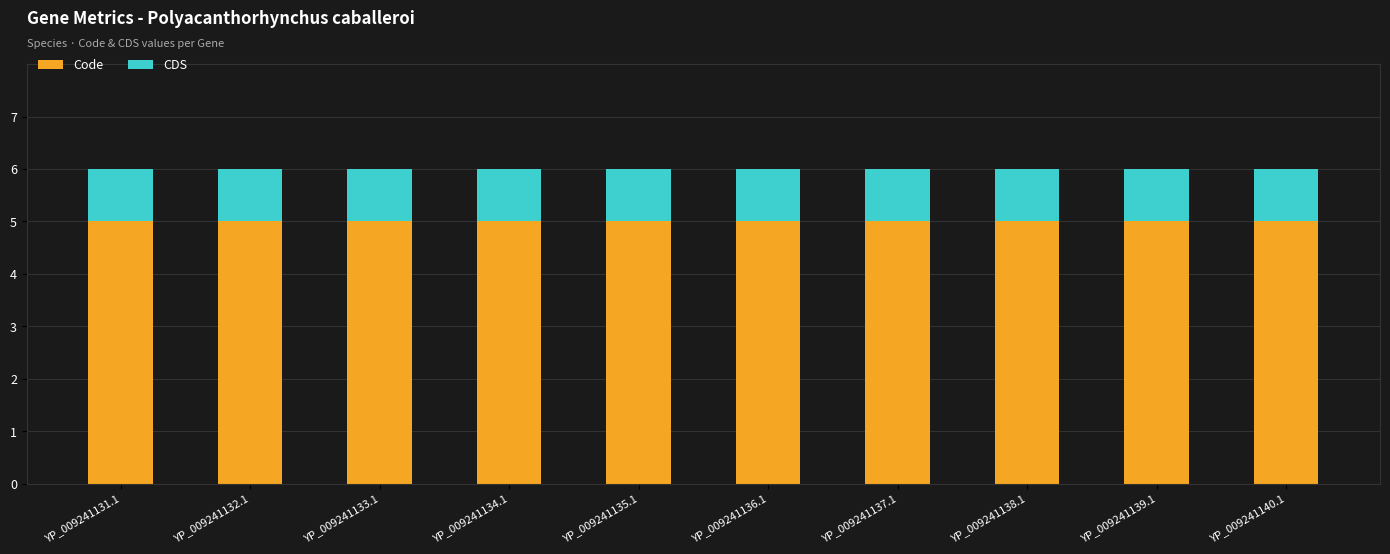

What is the maximum value for Code?

5